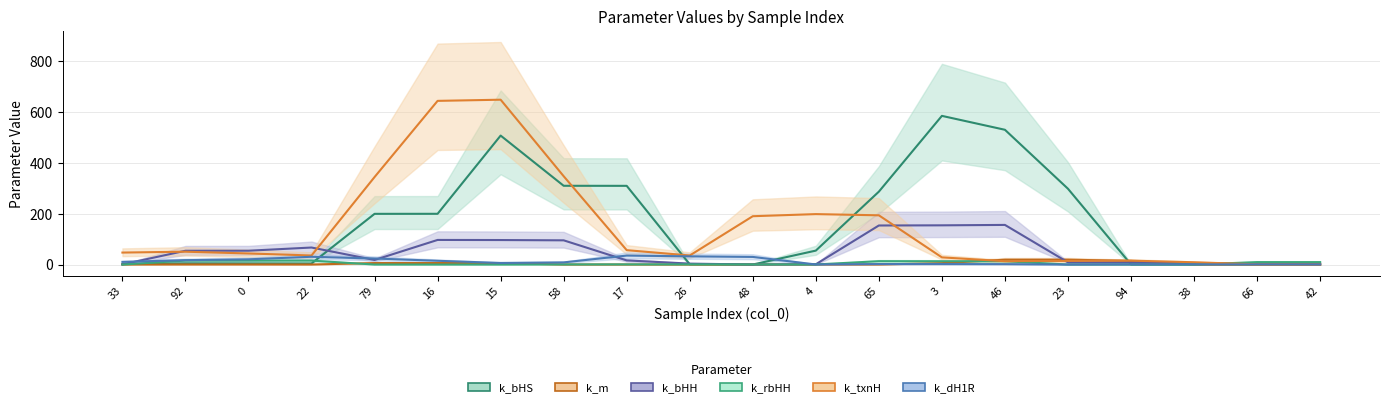

Rank the categories by k_bHH value from lowest to highest.

48, 33, 4, 26, 42, 66, 38, 94, 23, 17, 79, 92, 0, 22, 58, 15, 16, 65, 3, 46